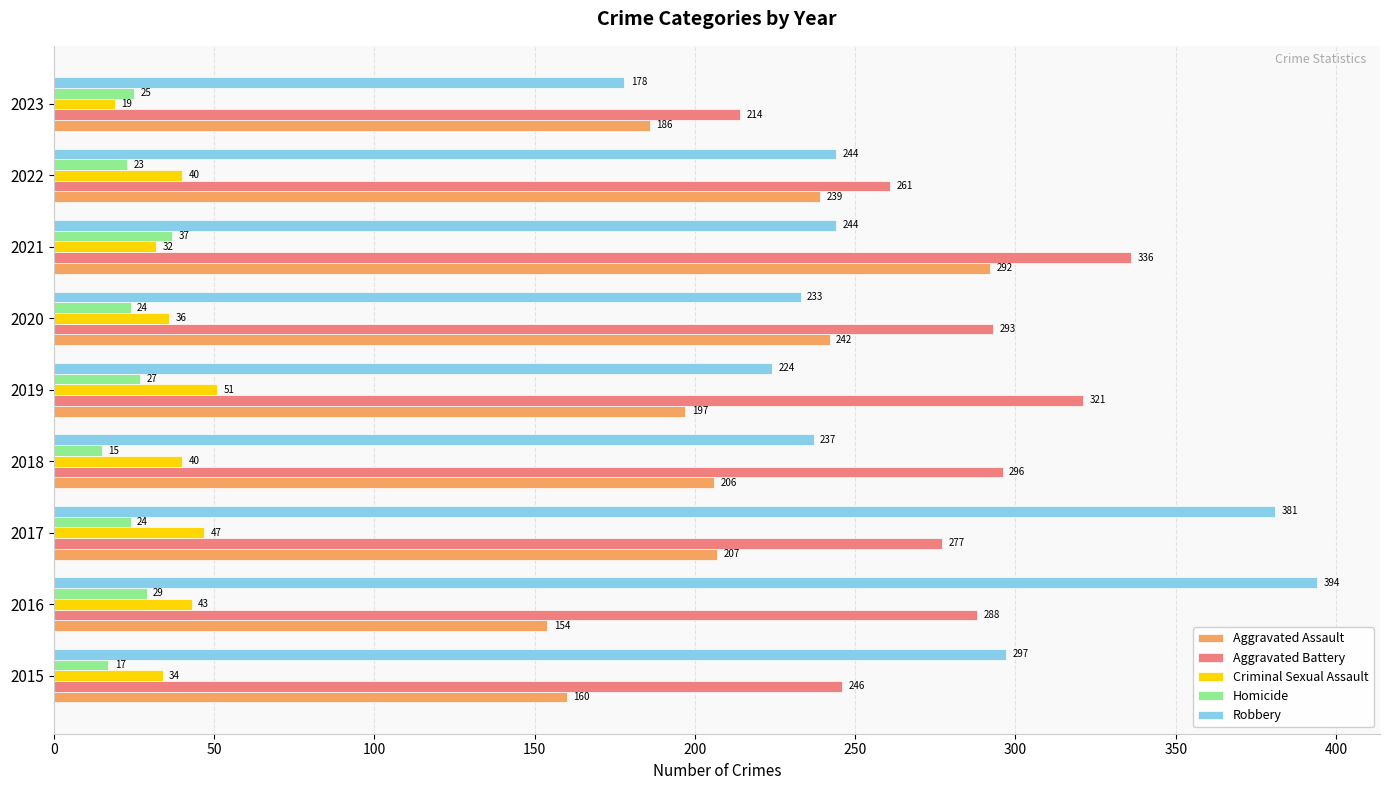

How many data points in Aggravated Battery are less than 288?

4